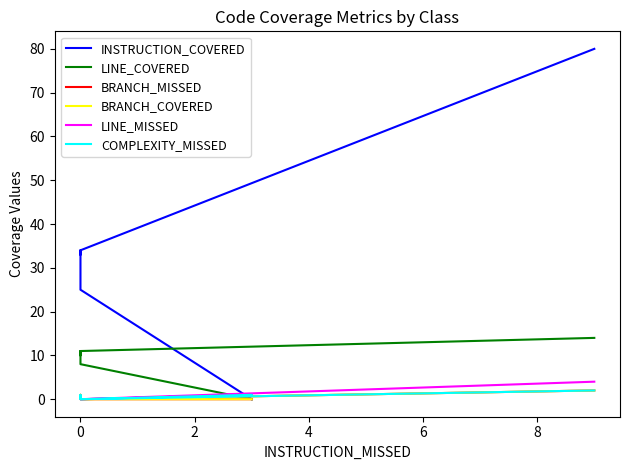

At how many categories does at least one series exceed 53?

1